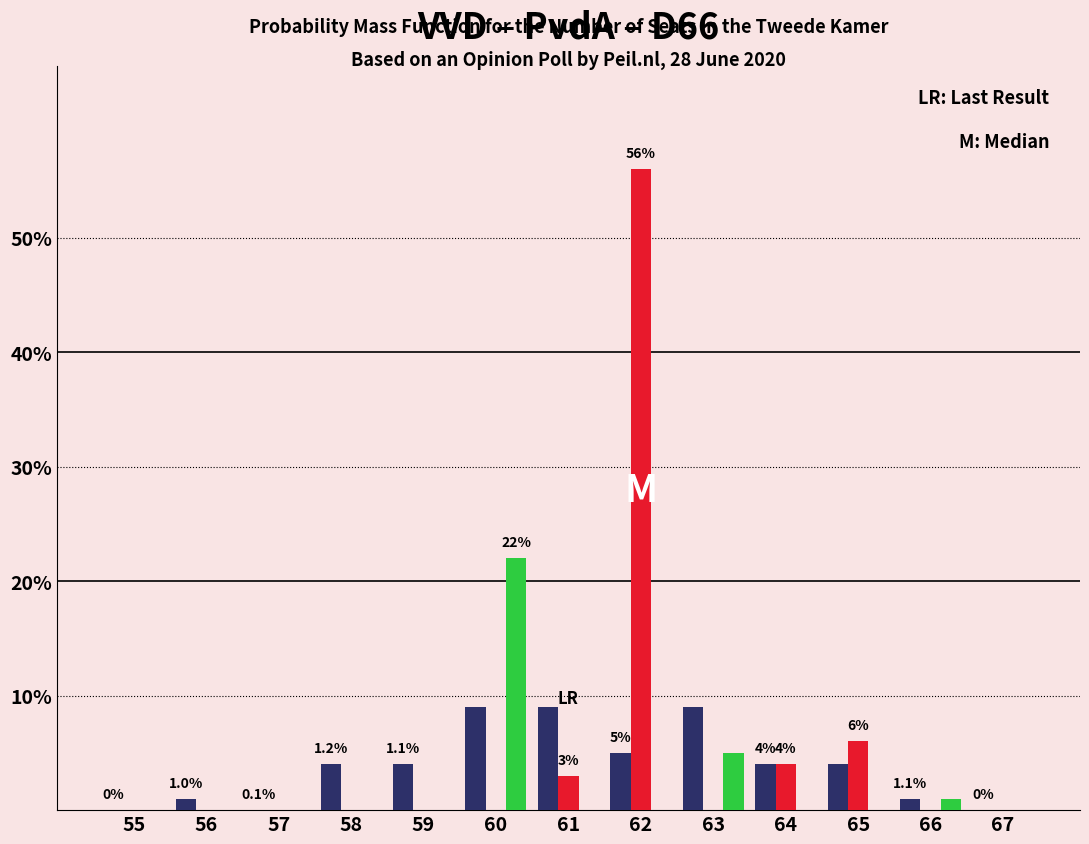

At which category does the chart reach its peak across all series?

62